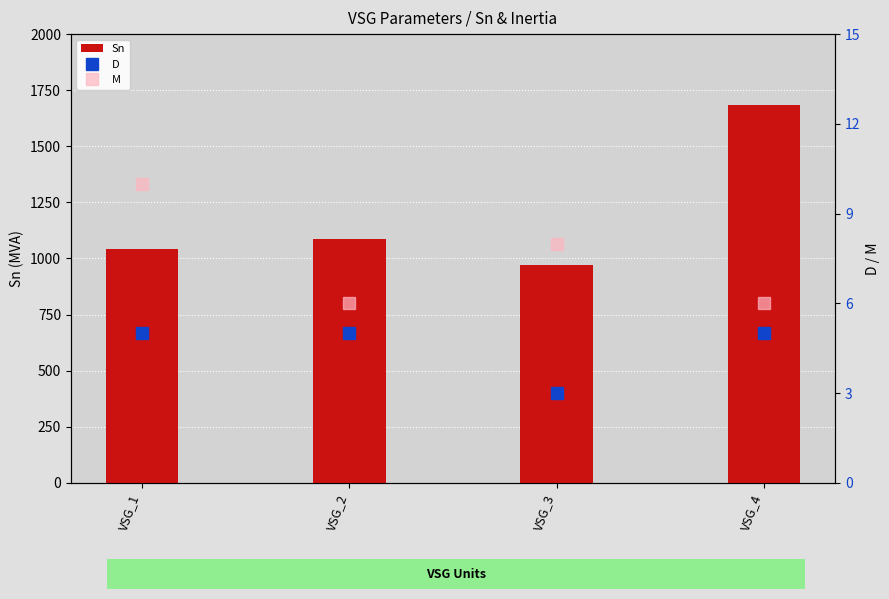

Is the value of Sn at VSG_4 greater than the value of D at VSG_4?

Yes